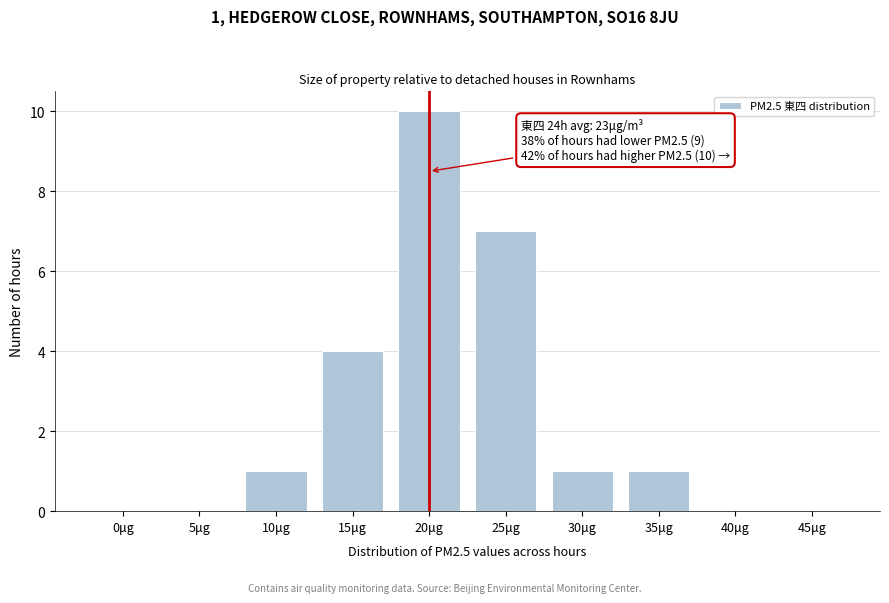

Reading left to right, what are all the values shown in this chart?

0μg=0	5μg=0	10μg=1	15μg=4	20μg=10	25μg=7	30μg=1	35μg=1	40μg=0	45μg=0